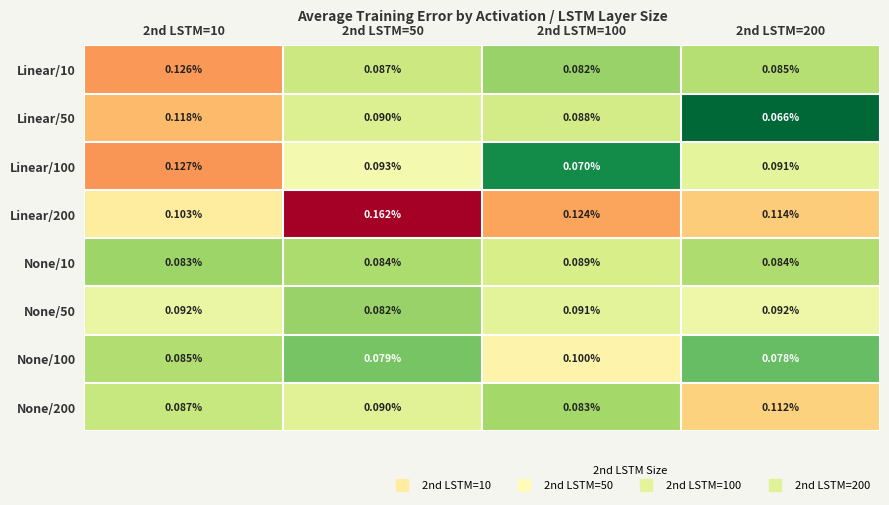

Is the value of Linear/10 at 2nd LSTM=50 greater than the value of Linear/100 at 2nd LSTM=10?

No